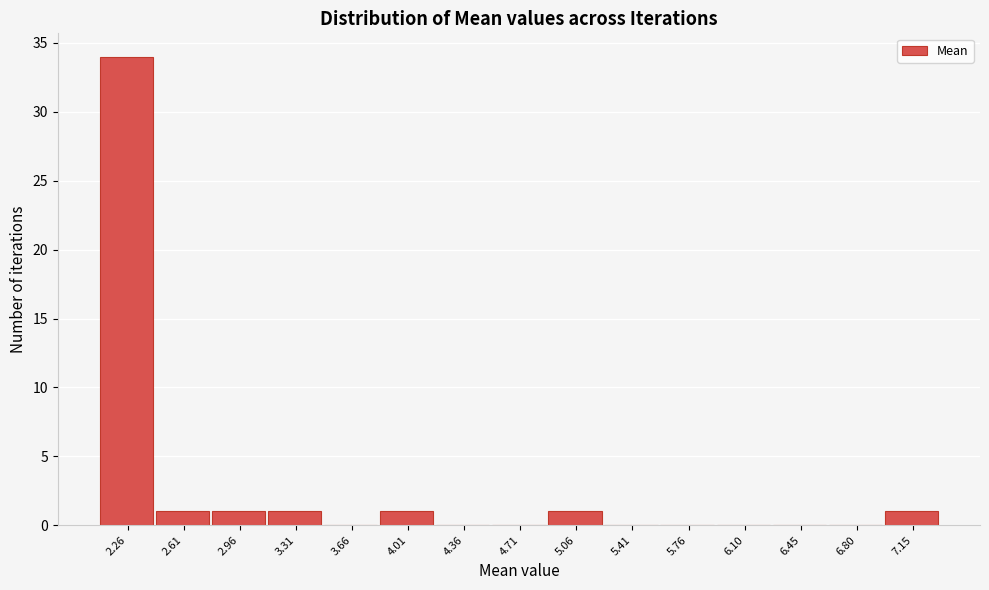

Reading left to right, extract all data points from this chart.

2.26=34	2.61=1	2.96=1	3.31=1	3.66=0	4.01=1	4.36=0	4.71=0	5.06=1	5.41=0	5.76=0	6.10=0	6.45=0	6.80=0	7.15=1